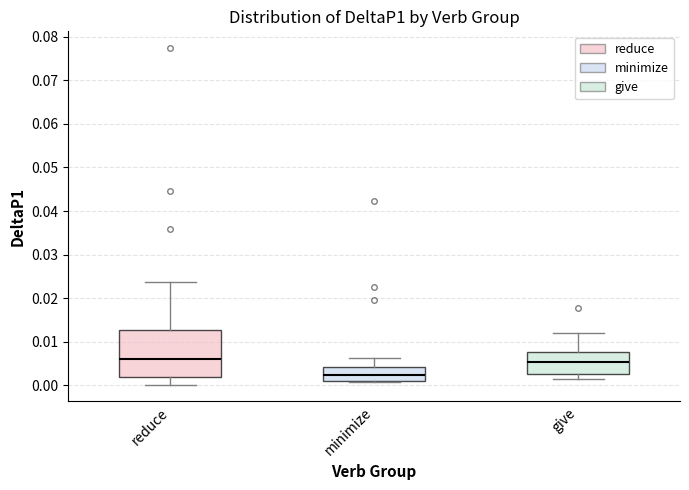

Reading left to right, read every box against the y-axis: the position of its median line, the range the box covers, and the ends of its whiskers. The values are not printed on the chart, so give them approximately, as read against the axis.

reduce: median 0.006, box 0.002 to 0.013, whiskers 0.000 to 0.024
minimize: median 0.002, box 0.001 to 0.004, whiskers 0.001 to 0.006
give: median 0.005, box 0.003 to 0.008, whiskers 0.002 to 0.012